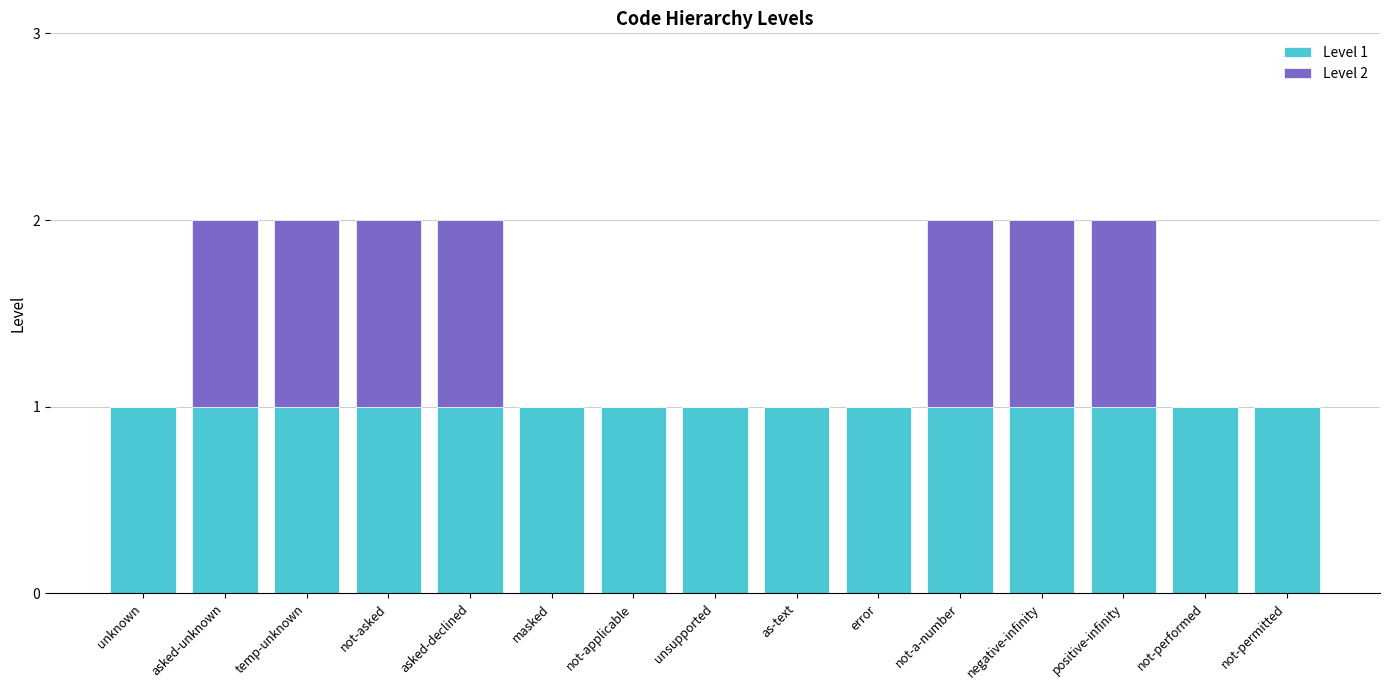

Is it true that Level 1 equals 1 at asked-declined?

True